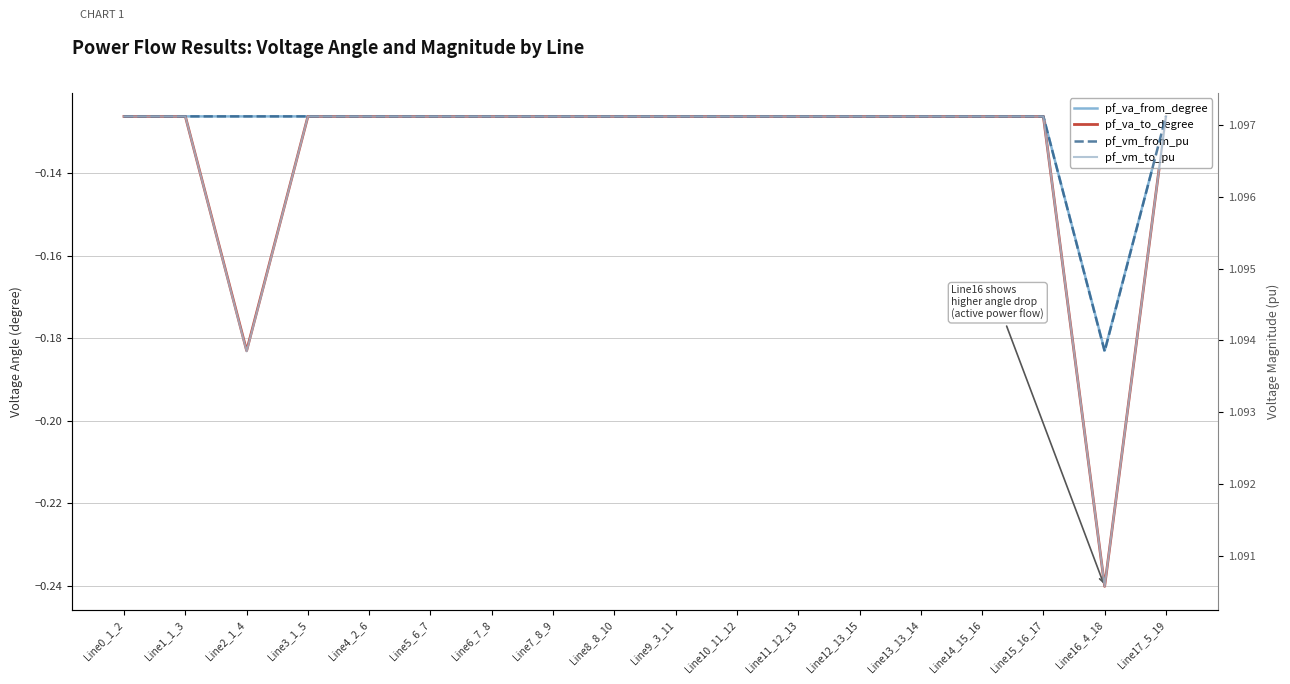

True or false: pf_va_to_degree and pf_vm_to_pu intersect in this chart.

False